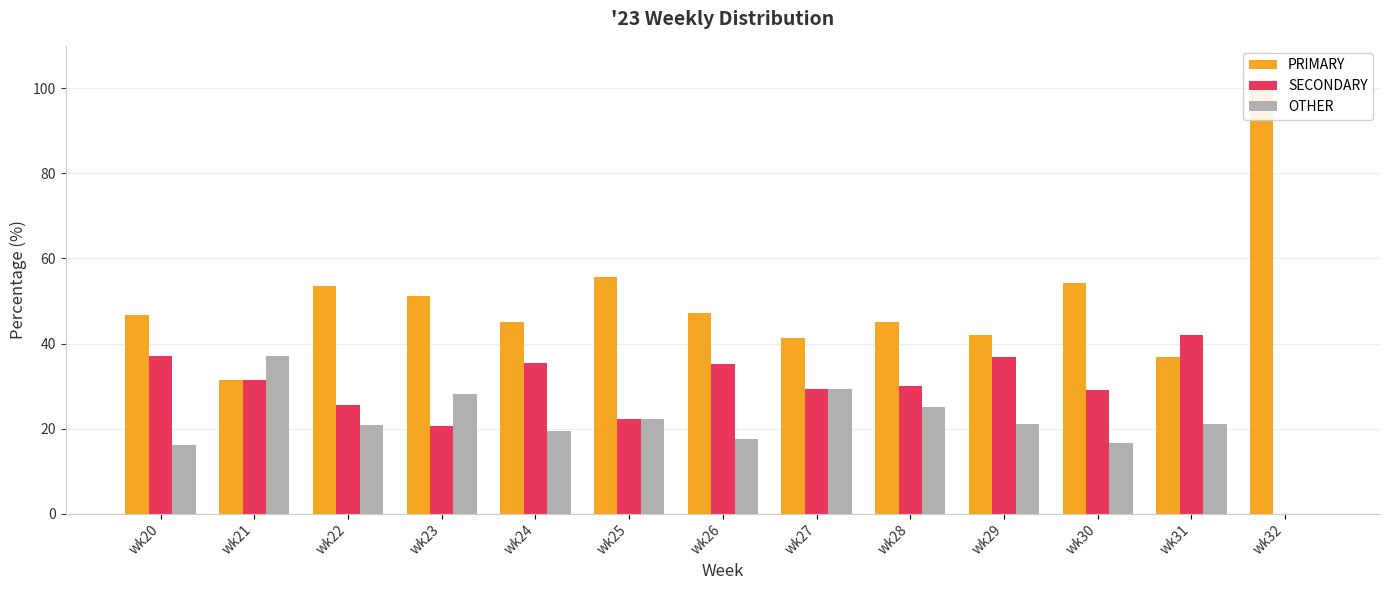

Which series has the largest range (max minus min)?

PRIMARY